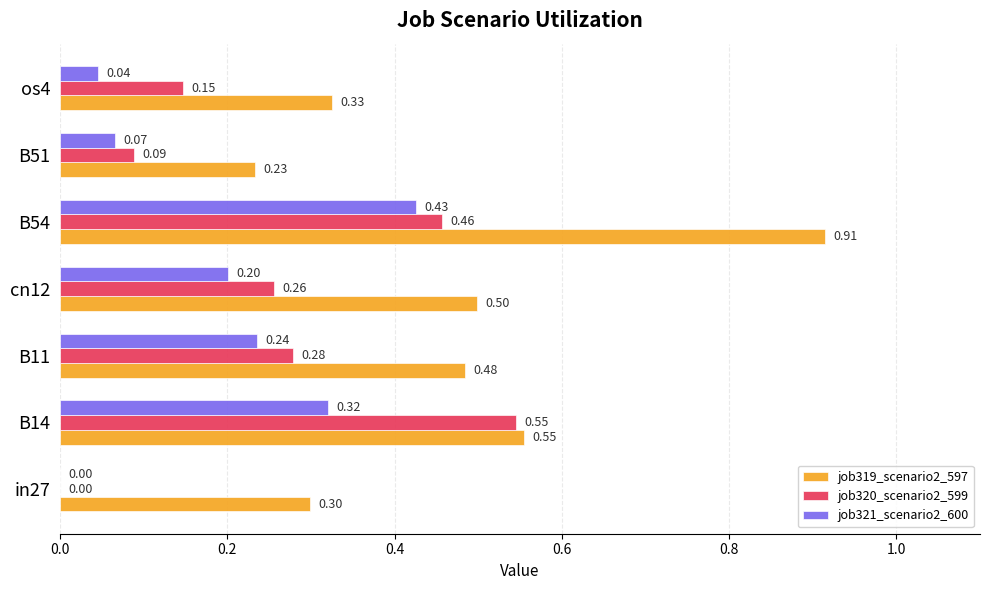

What is the sum of the job319_scenario2_597 values at in27 and B11?

0.8